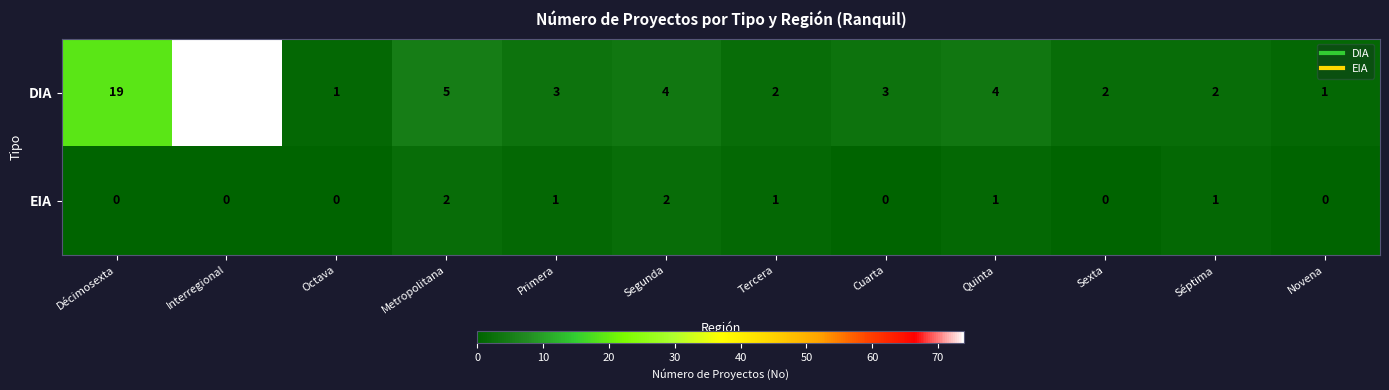

At Segunda, list the series in order from largest to smallest.

DIA, EIA